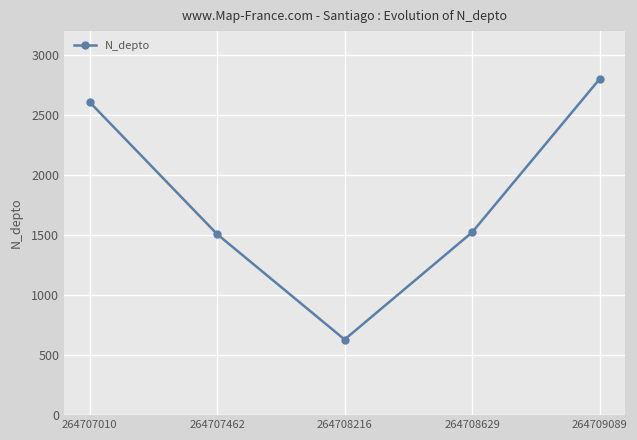

What is the average value?

1814